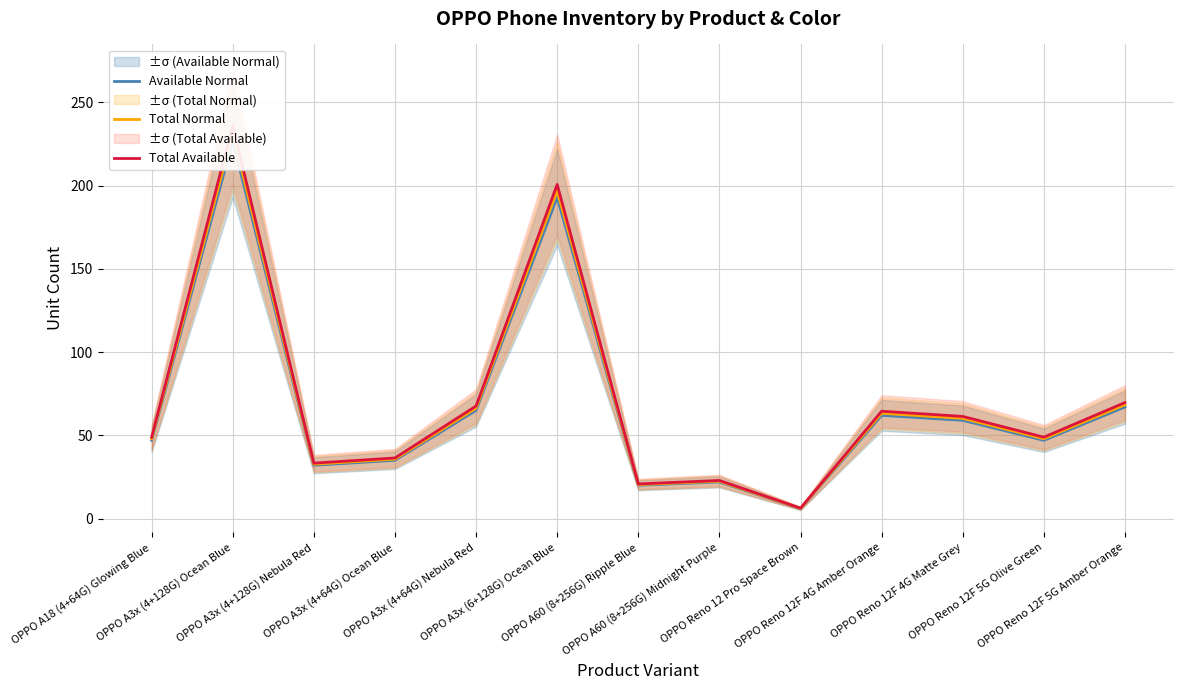

At which category does Available Normal reach its first local peak?

OPPO A3x (4+128G) Ocean Blue